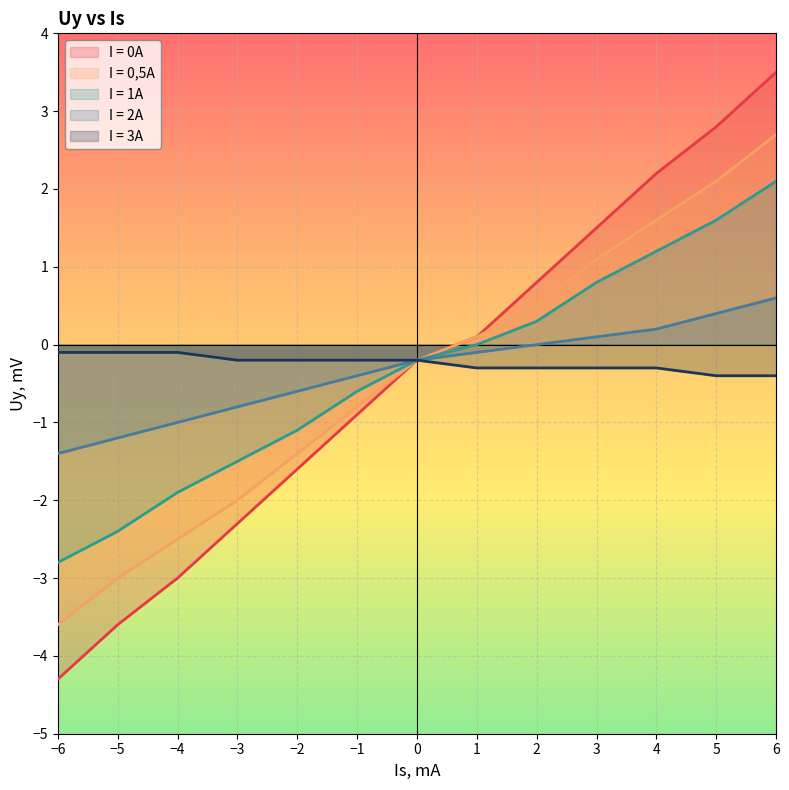

How many lines are shown in the chart?

5